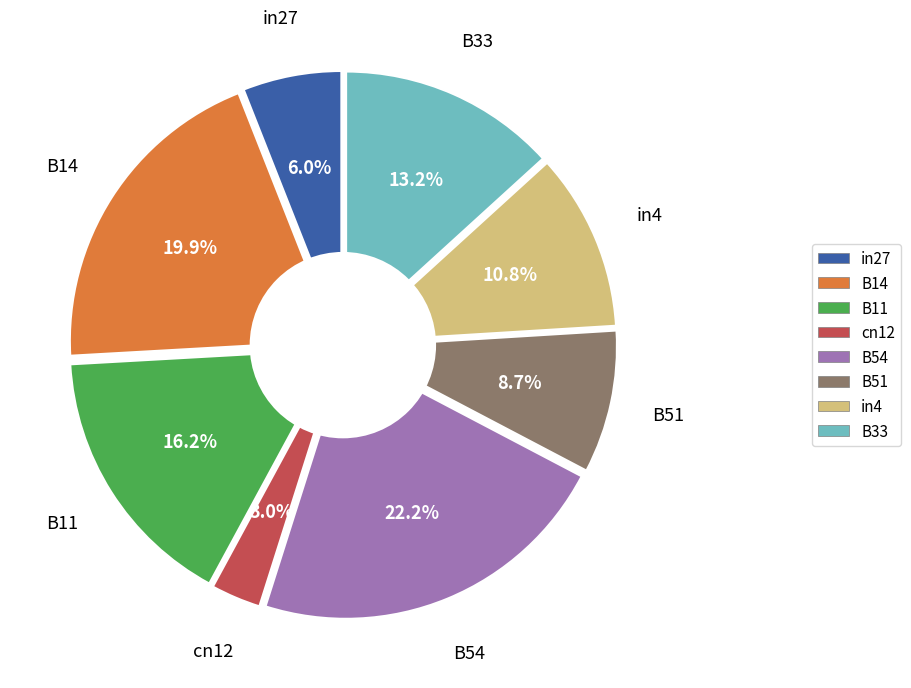

How many slices are in this pie chart?

8